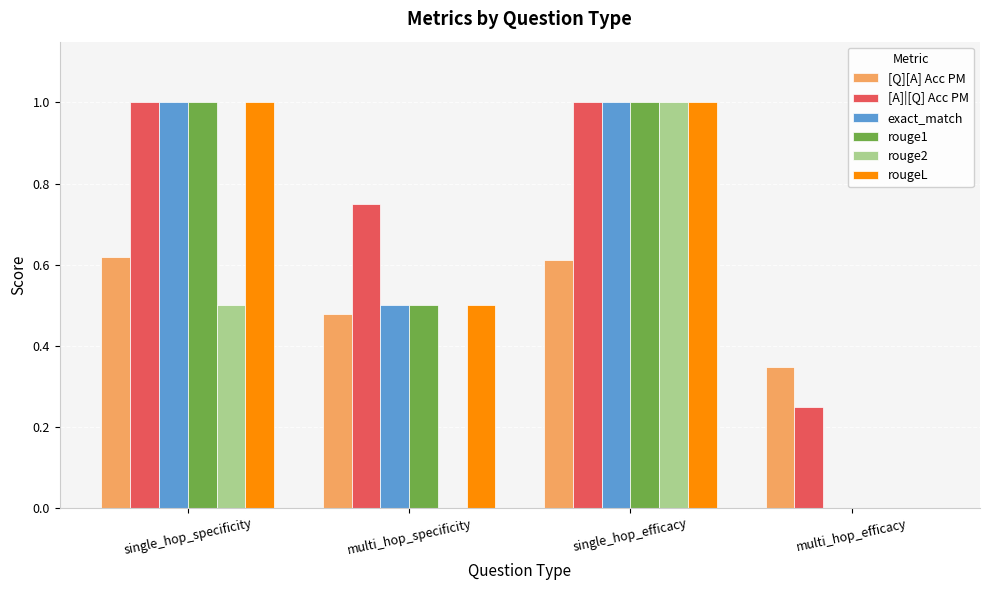

What is the maximum value for exact_match?

1.0